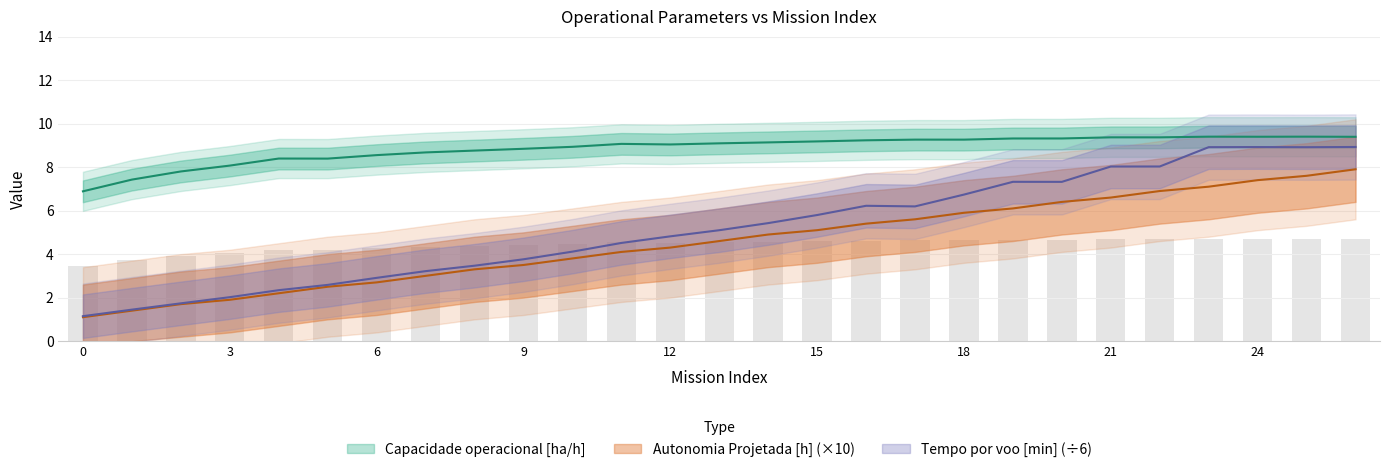

Reading left to right, extract all data points from this chart.

Capacidade operacional [ha/h]: 0=6.9	1=7.4	2=7.8	3=8.1	4=8.4	5=8.4	6=8.6	7=8.7	8=8.8	9=8.8	10=8.9	11=9.1	12=9.0	13=9.1	14=9.1	15=9.2	16=9.2	17=9.3	18=9.3	19=9.3	20=9.3	21=9.4	22=9.4	23=9.4	24=9.4	25=9.4	26=9.4
Autonomia Projetada [h]: 0=1.1	1=1.4	2=1.7	3=1.9	4=2.2	5=2.5	6=2.7	7=3.0	8=3.3	9=3.5	10=3.8	11=4.1	12=4.3	13=4.6	14=4.9	15=5.1	16=5.4	17=5.6	18=5.9	19=6.1	20=6.4	21=6.6	22=6.9	23=7.1	24=7.4	25=7.6	26=7.9
Tempo por voo [min]: 0=1.1	1=1.4	2=1.7	3=2.0	4=2.3	5=2.6	6=2.9	7=3.2	8=3.5	9=3.8	10=4.1	11=4.5	12=4.8	13=5.1	14=5.4	15=5.8	16=6.2	17=6.2	18=6.7	19=7.3	20=7.3	21=8.0	22=8.0	23=8.9	24=8.9	25=8.9	26=8.9